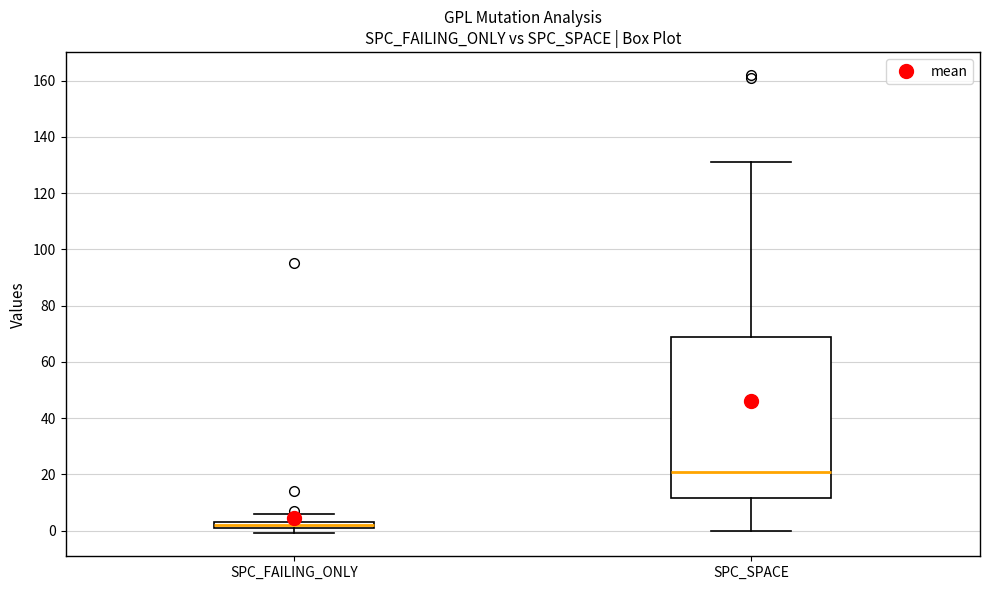

Where is the upper edge of the box for SPC_FAILING_ONLY on the y-axis? The values are not printed on the chart, so give them approximately, as read against the axis.

4